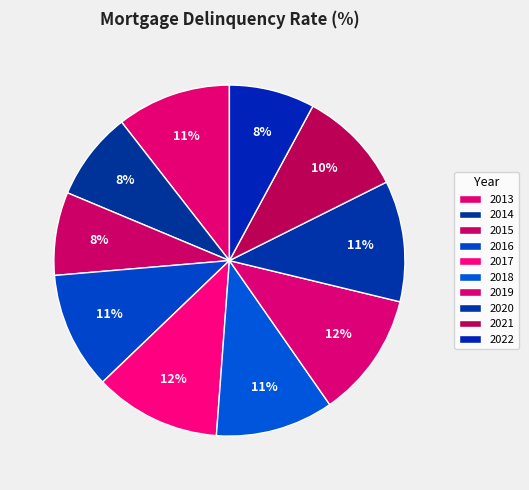

What portion of the pie excludes 2019?

88.5%